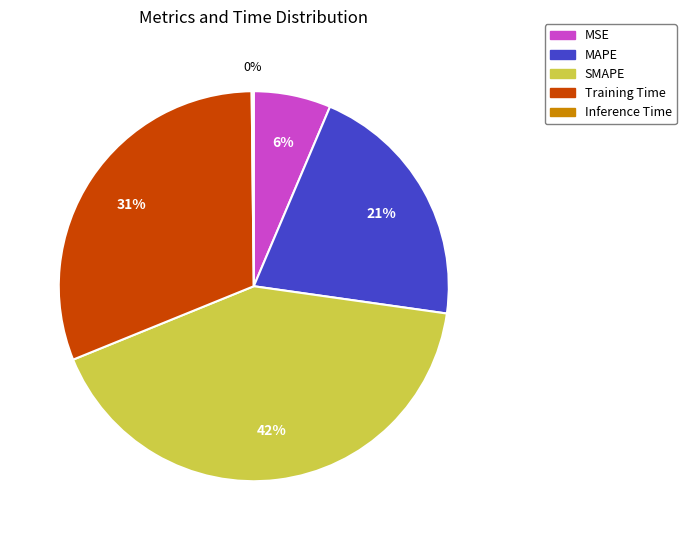

Which has a higher value, Training Time or MAPE?

Training Time